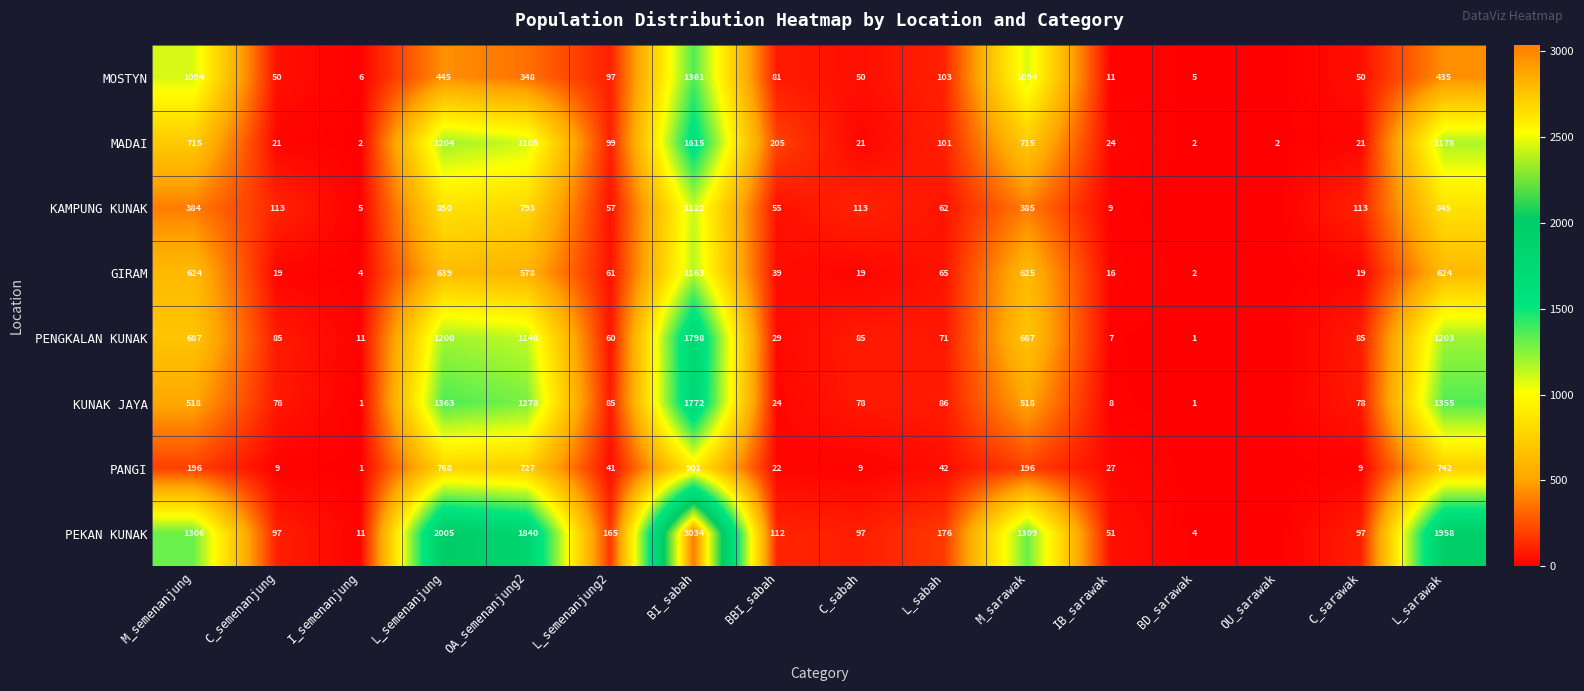

The MADAI series shows 21 at C_sabah. True or false?

True